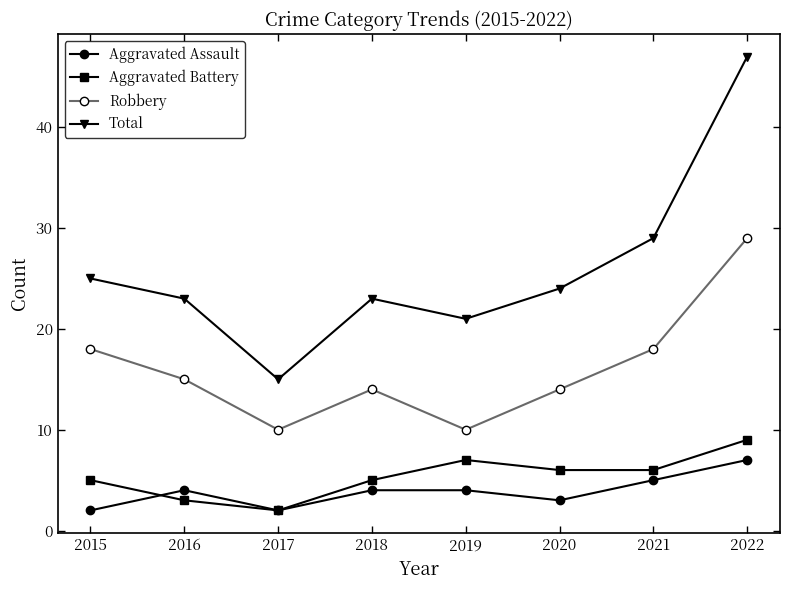

Which series has the largest total across all categories?

Total